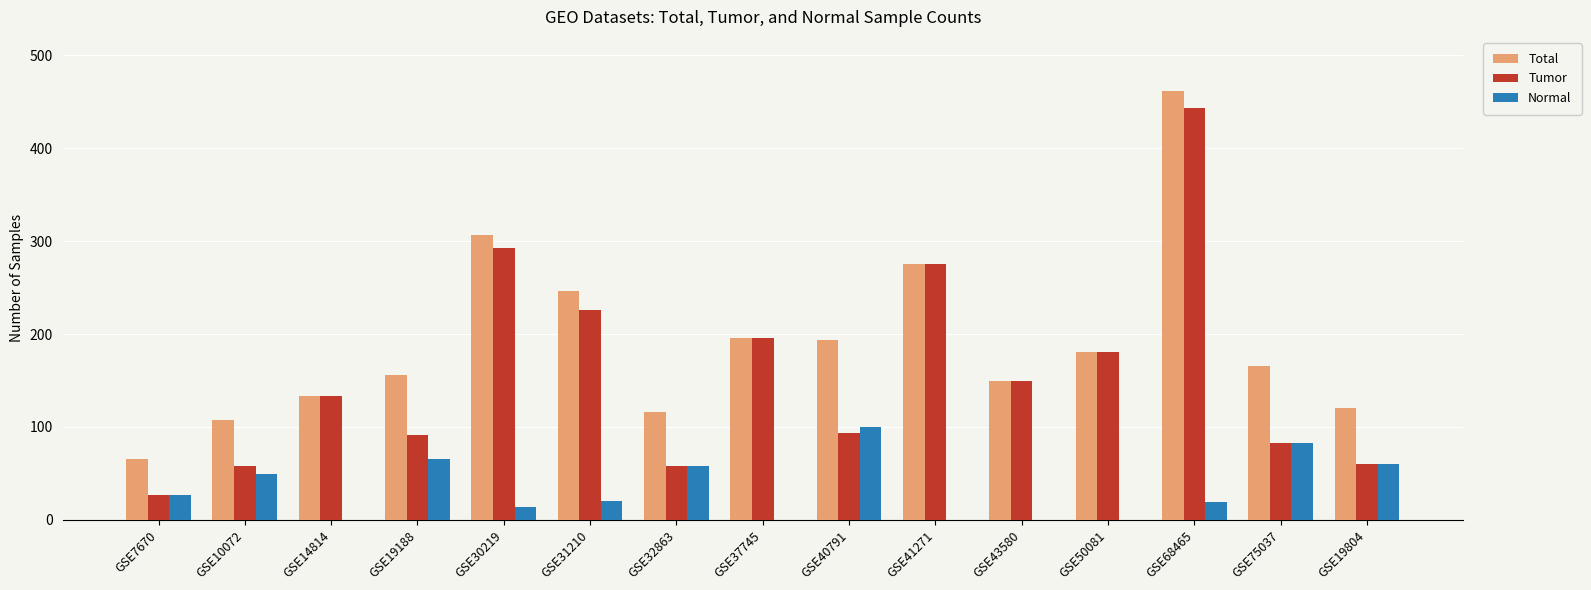

What is the sum of the Normal values at GSE40791 and GSE32863?

158